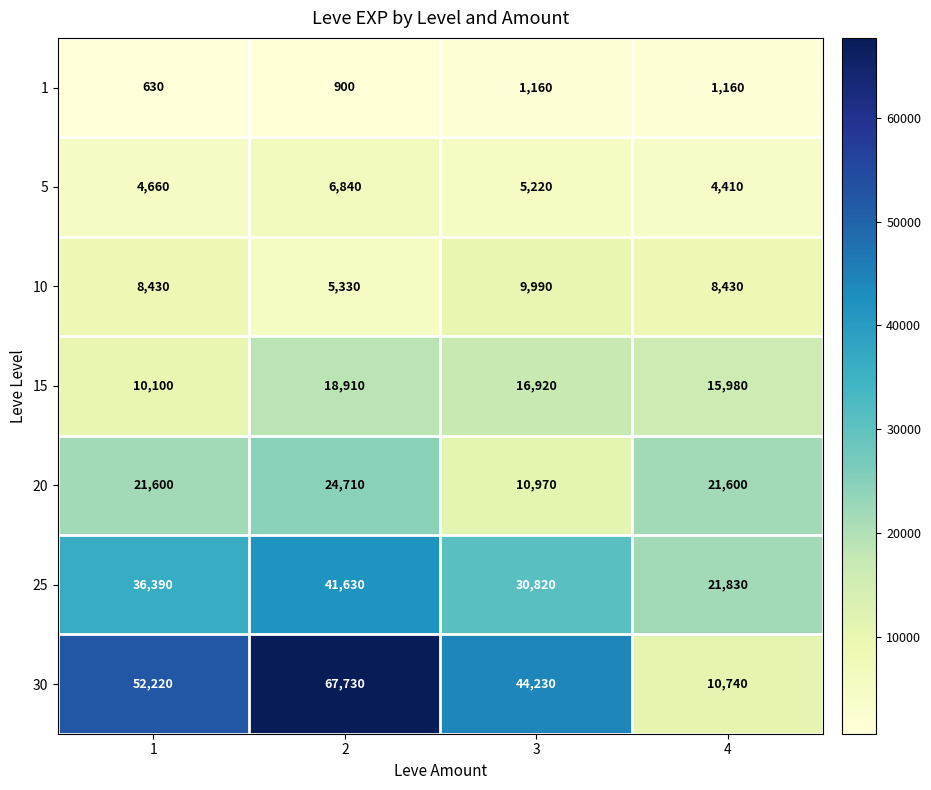

Which category has the highest value across all series?

2